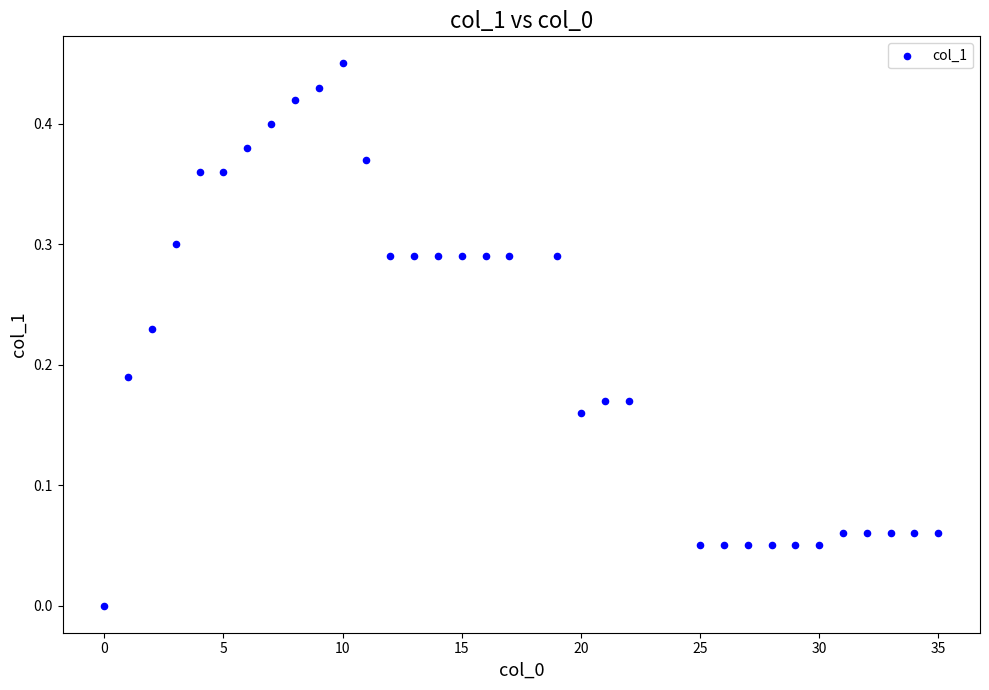

What is the range of X values (max minus min)?

35.0